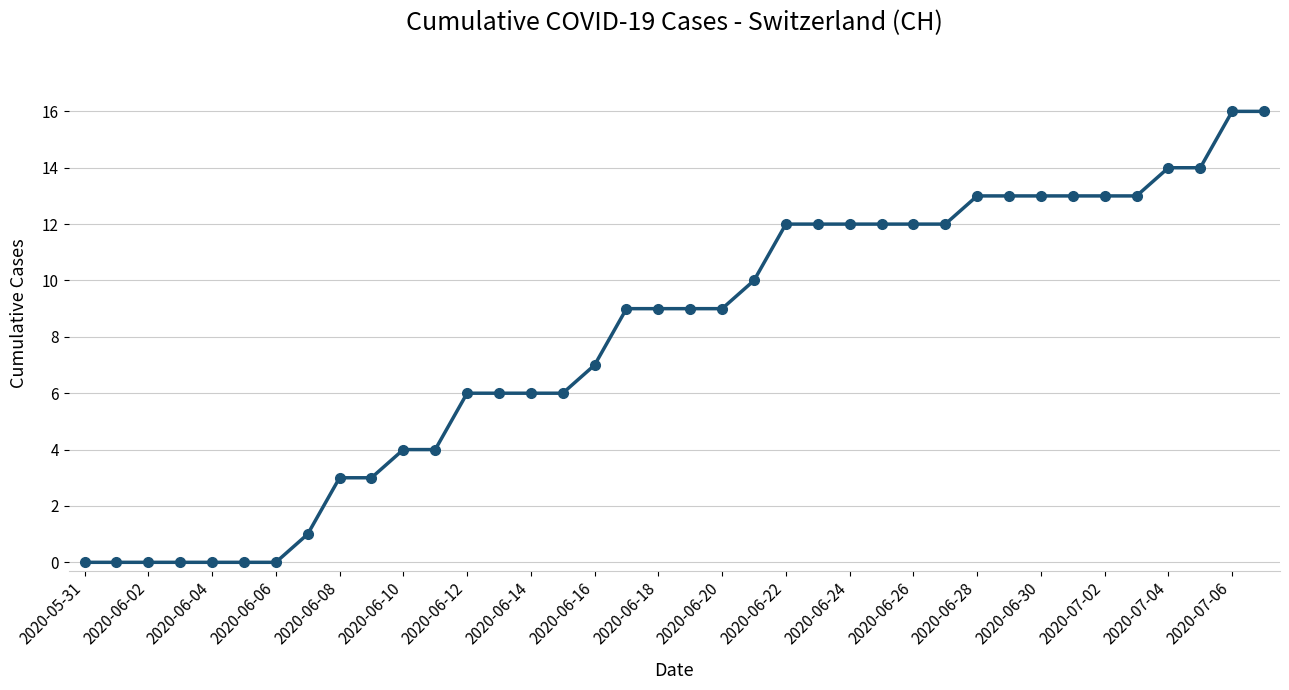

What is the value of the 32nd point from the left?

13